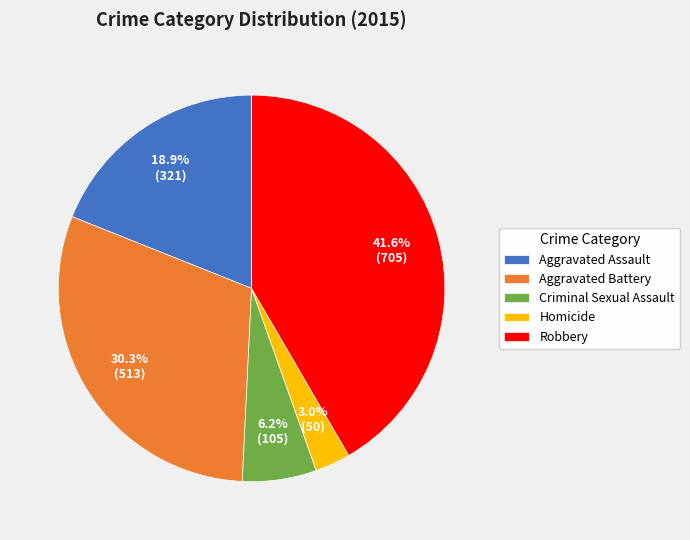

True or false: Homicide accounts for 17% of the total.

False